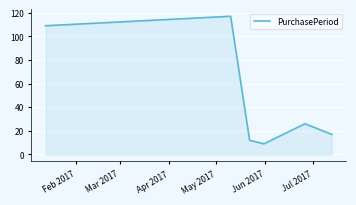

True or false: the data has more than 0 interior local peaks.

True